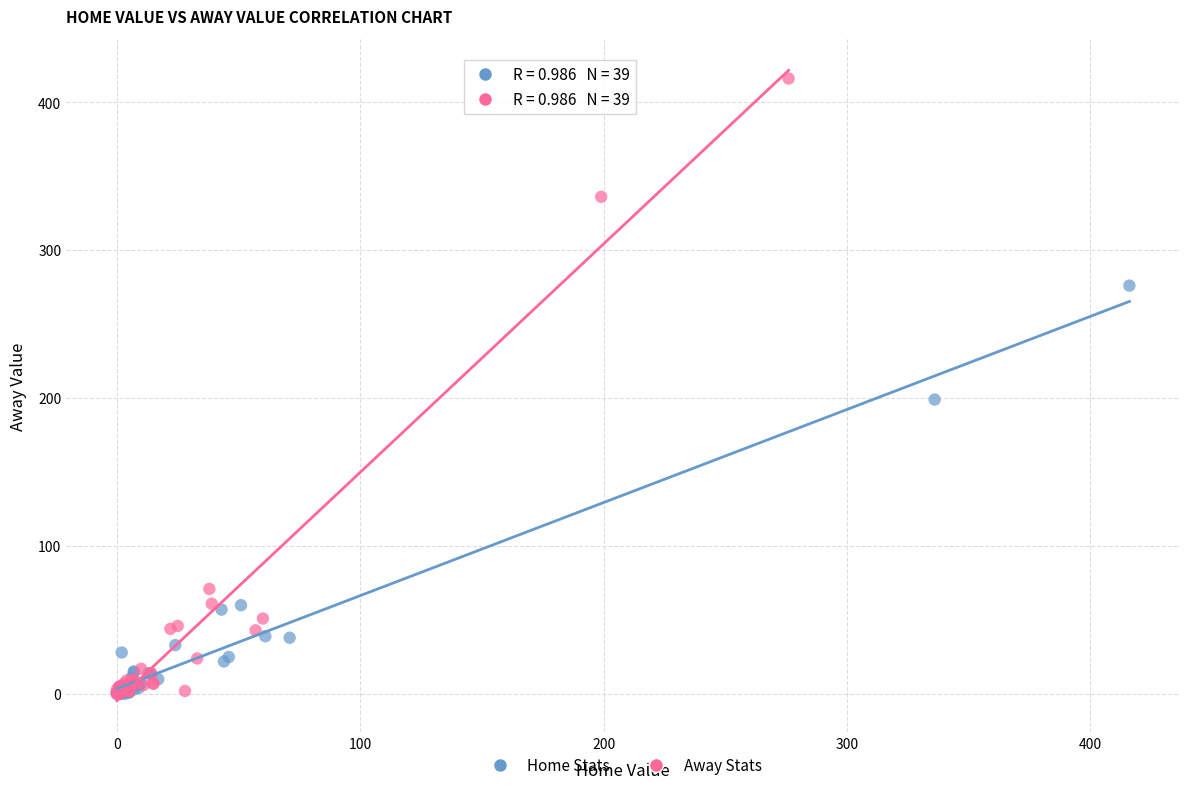

Which series reaches the maximum Y coordinate?

Away Stats